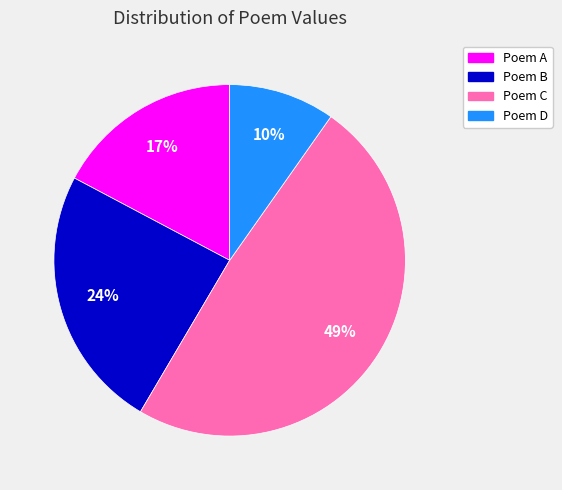

To the nearest percent, what is the difference between the largest and smallest slice percentages?

39%